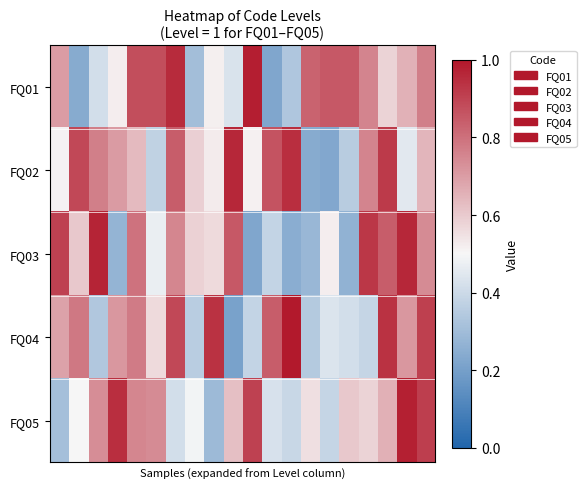

Which category has the lowest value across all series?

9